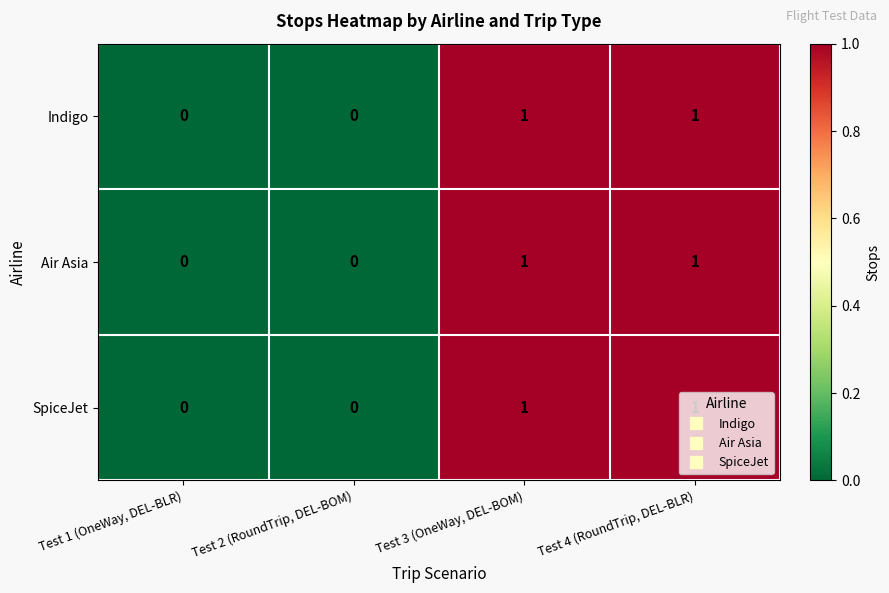

What is the maximum value shown in the chart?

1